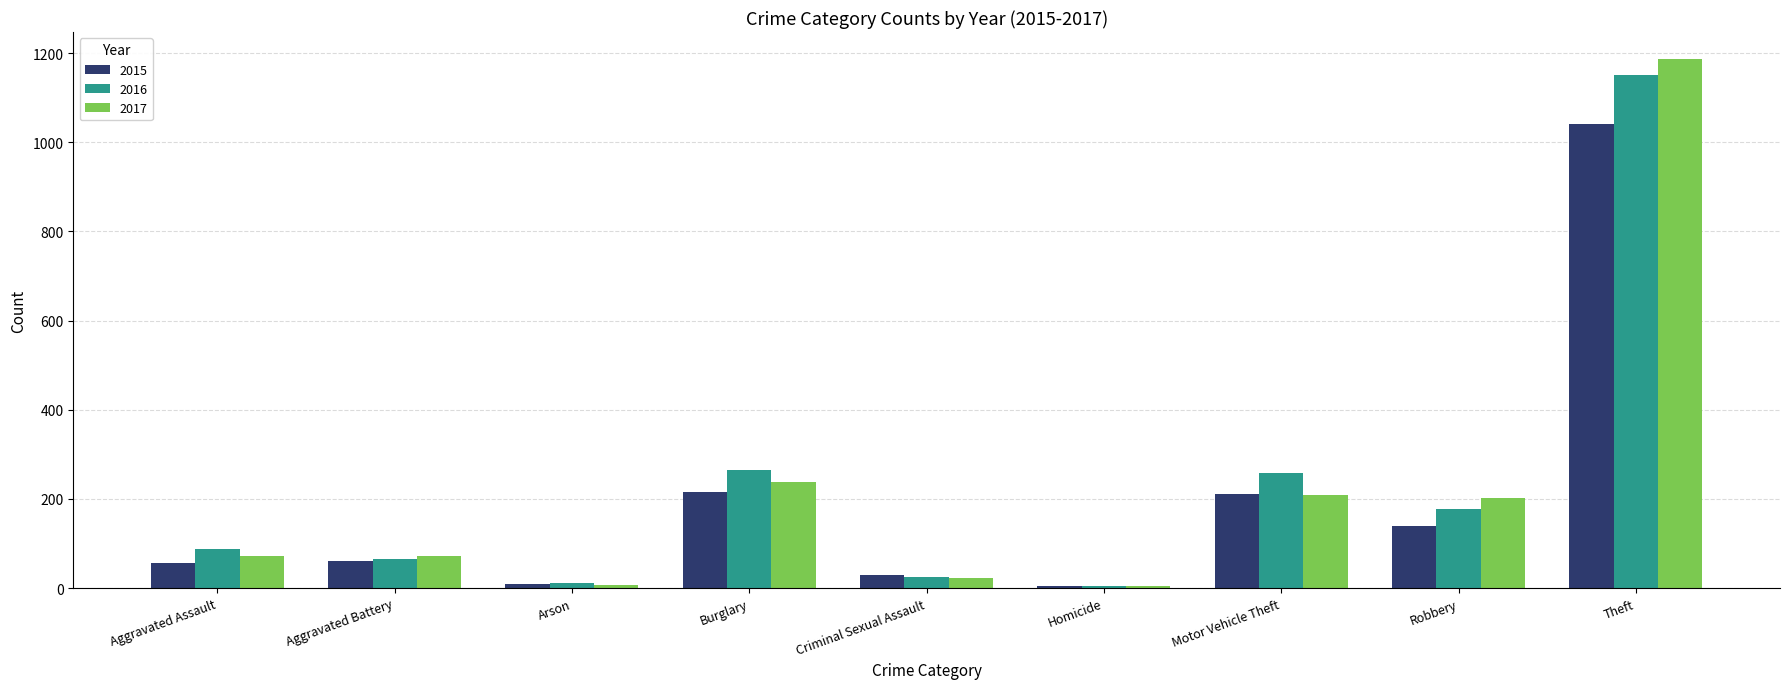

At which category is the sum across all series the highest?

Theft